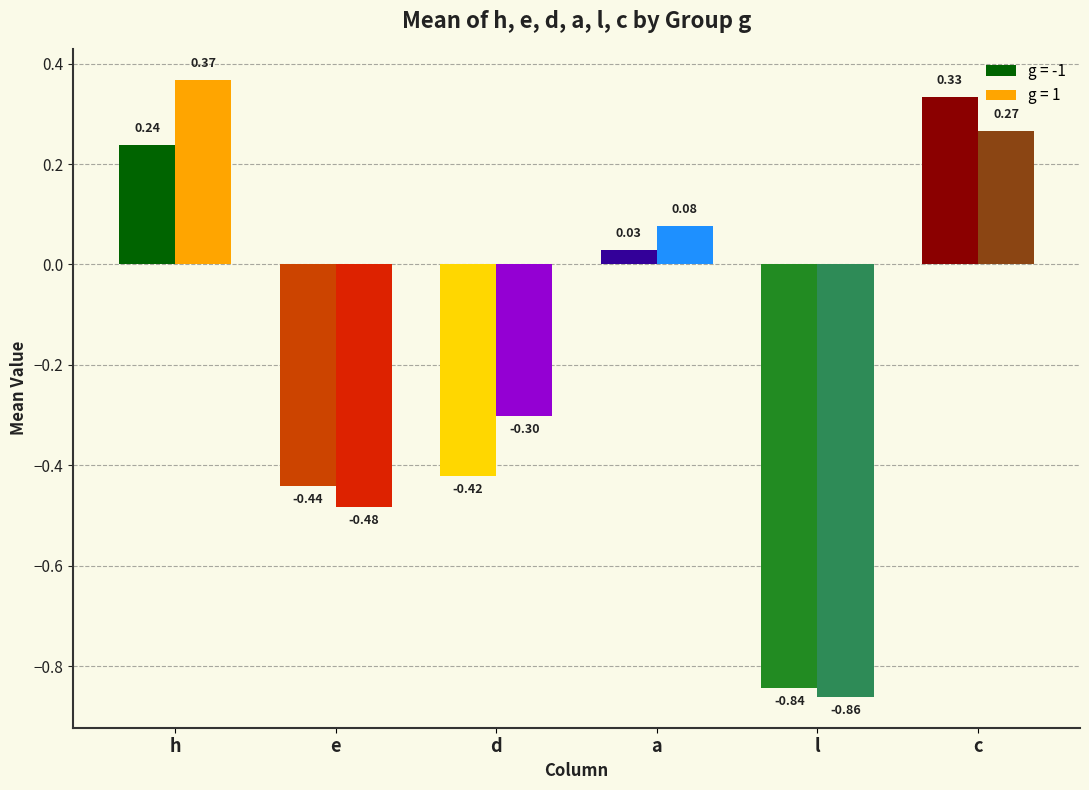

What are all the series names shown in the legend?

g = -1, g = 1